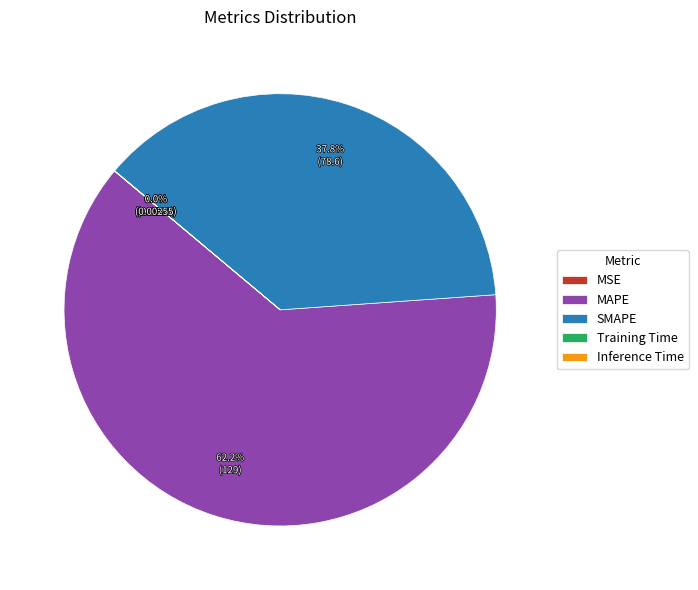

To the nearest percent, what percentage of the pie is MAPE?

62%